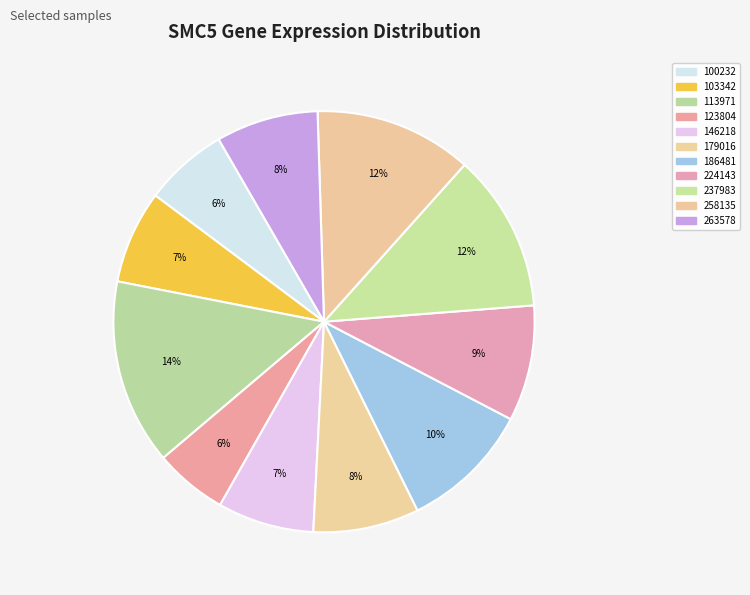

Is it true that 186481 is 22% of the pie?

False